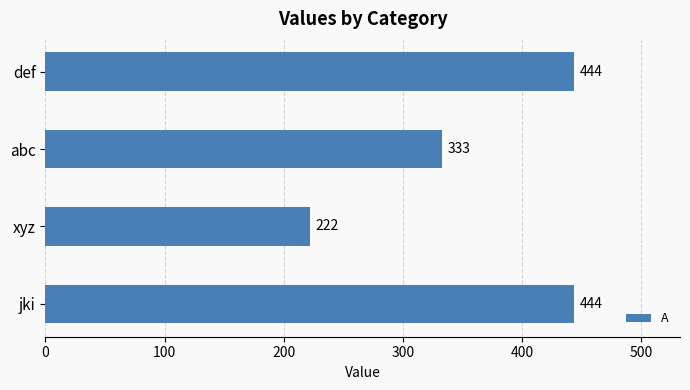

True or false: the data shows 444 at def.

True